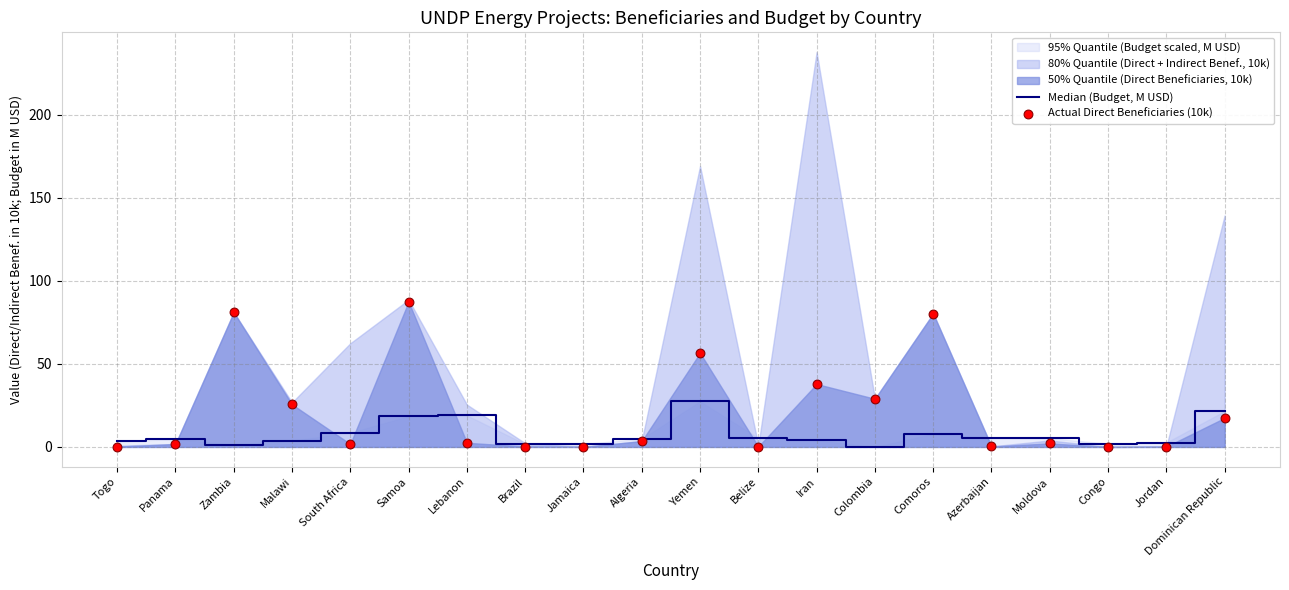

Which series reaches the minimum Y coordinate?

Actual Direct Beneficiaries (10k)